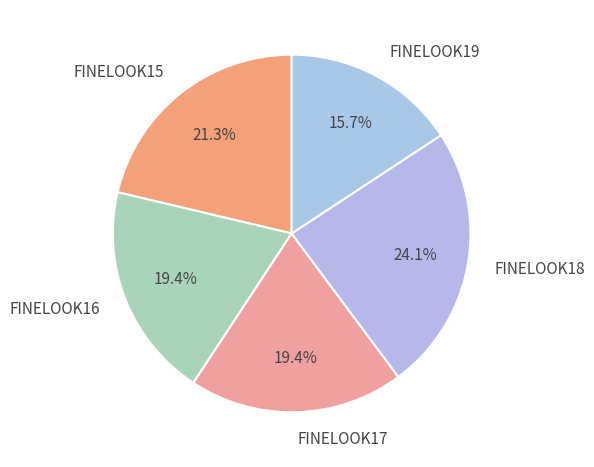

What portion of the pie excludes FINELOOK17?

80.6%